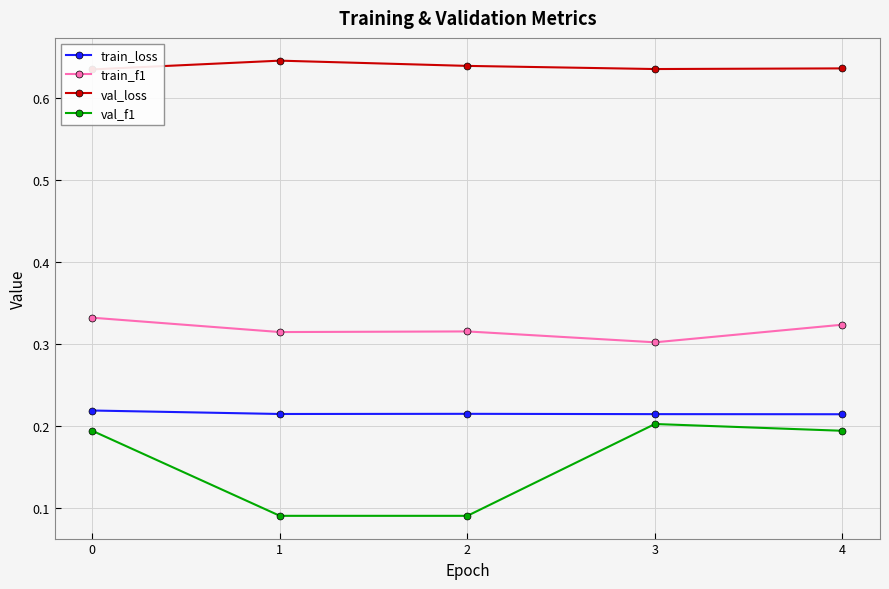

What is the value of the train_loss point at the 2nd from the left?

0.2